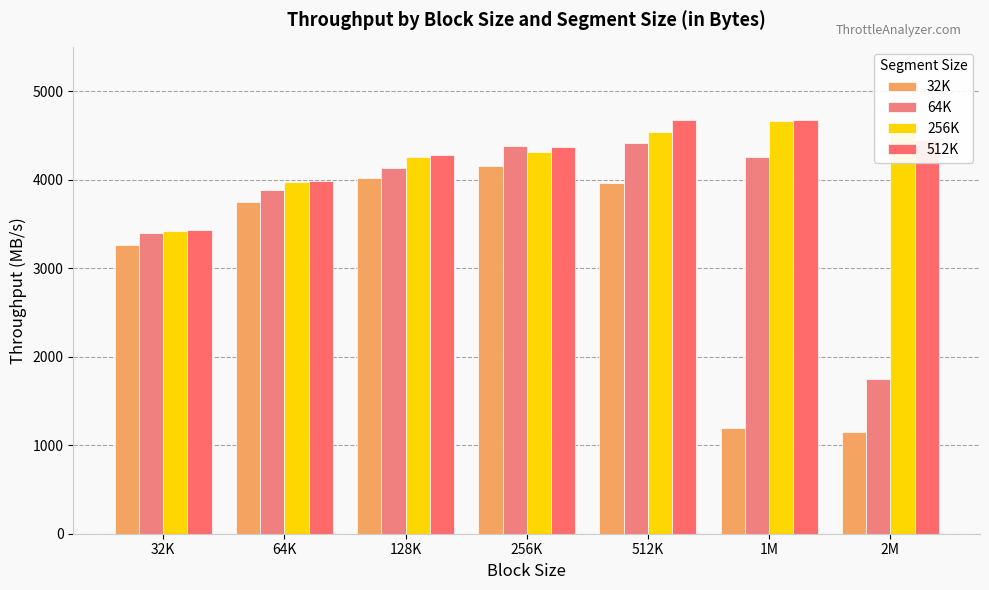

At which category does the chart reach its minimum across all series?

2M